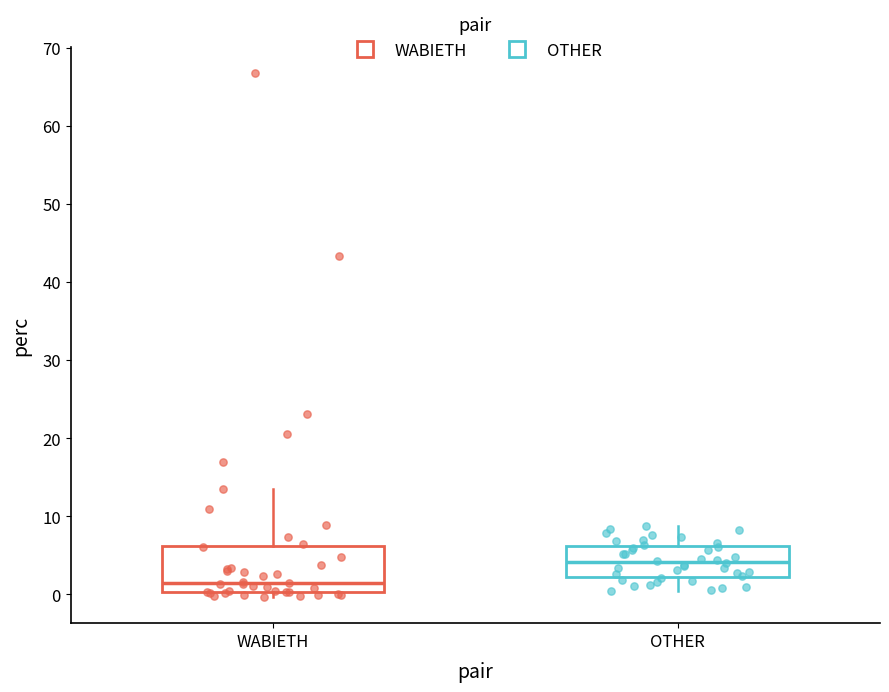

Which box's median line is the lowest?

WABIETH